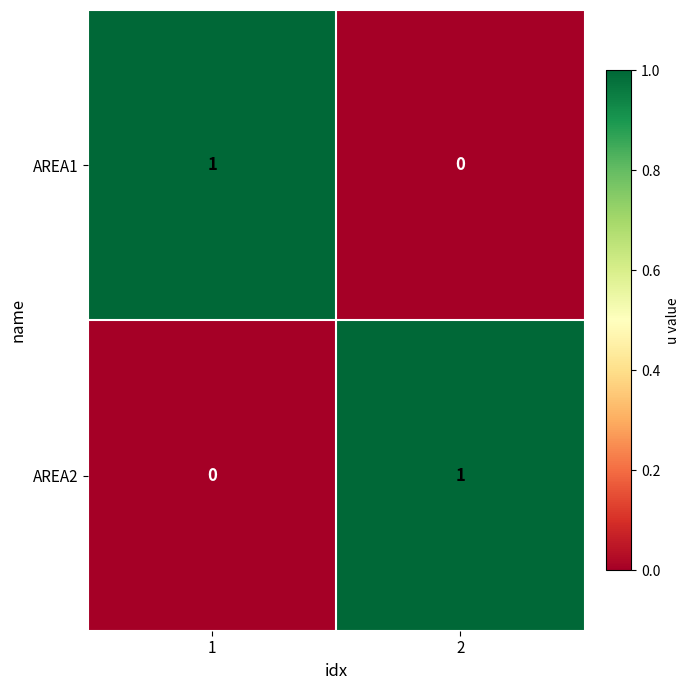

True or false: AREA1 has a value of 2 at 1.

False